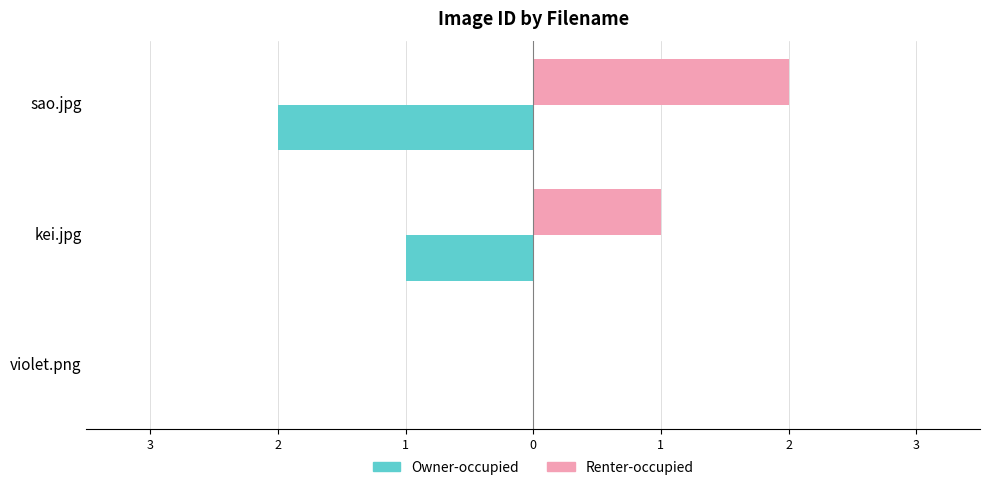

What are all the series names shown in the legend?

Owner-occupied, Renter-occupied